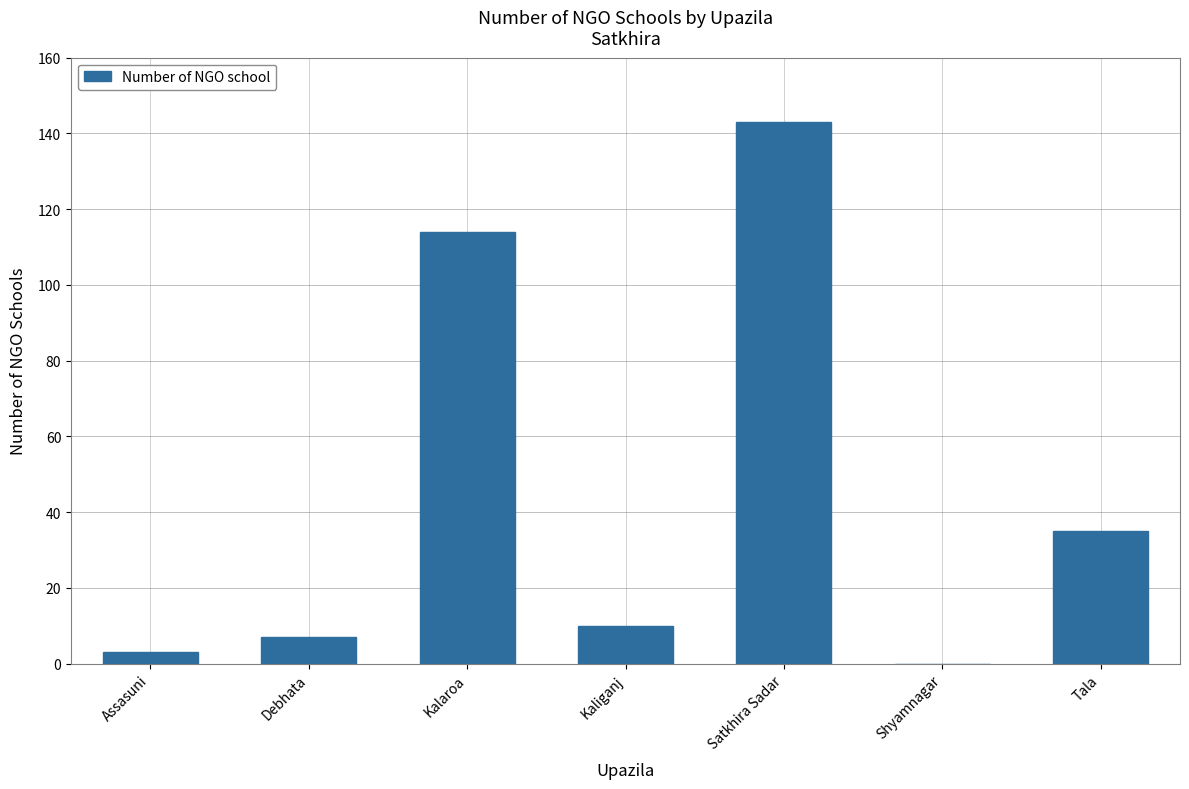

Which has a higher value, Tala or Kaliganj?

Tala